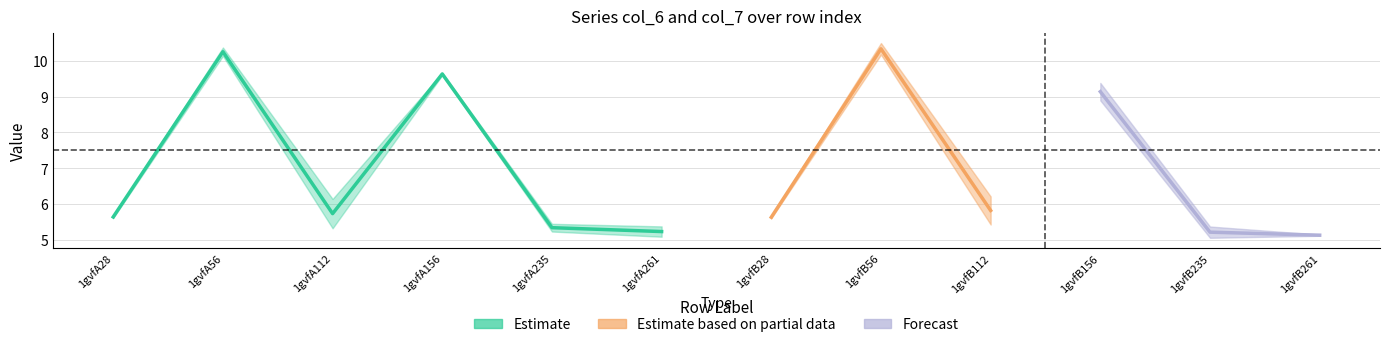

True or false: col_6 has more than 2 interior local peaks.

True